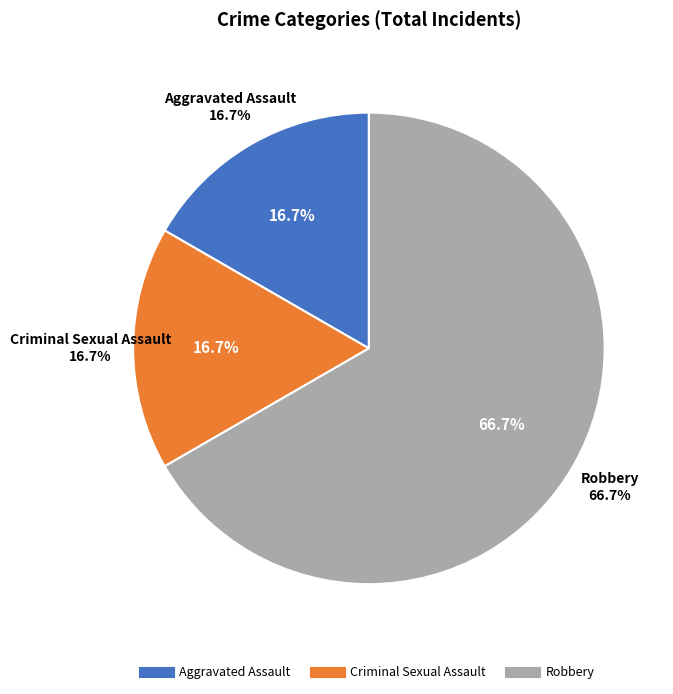

What percentage is the Aggravated Assault slice, to the nearest percent?

17%